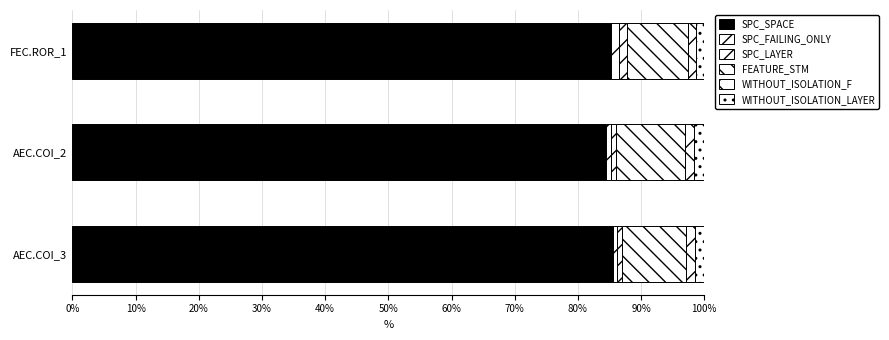

How many categories are shown in the chart?

3